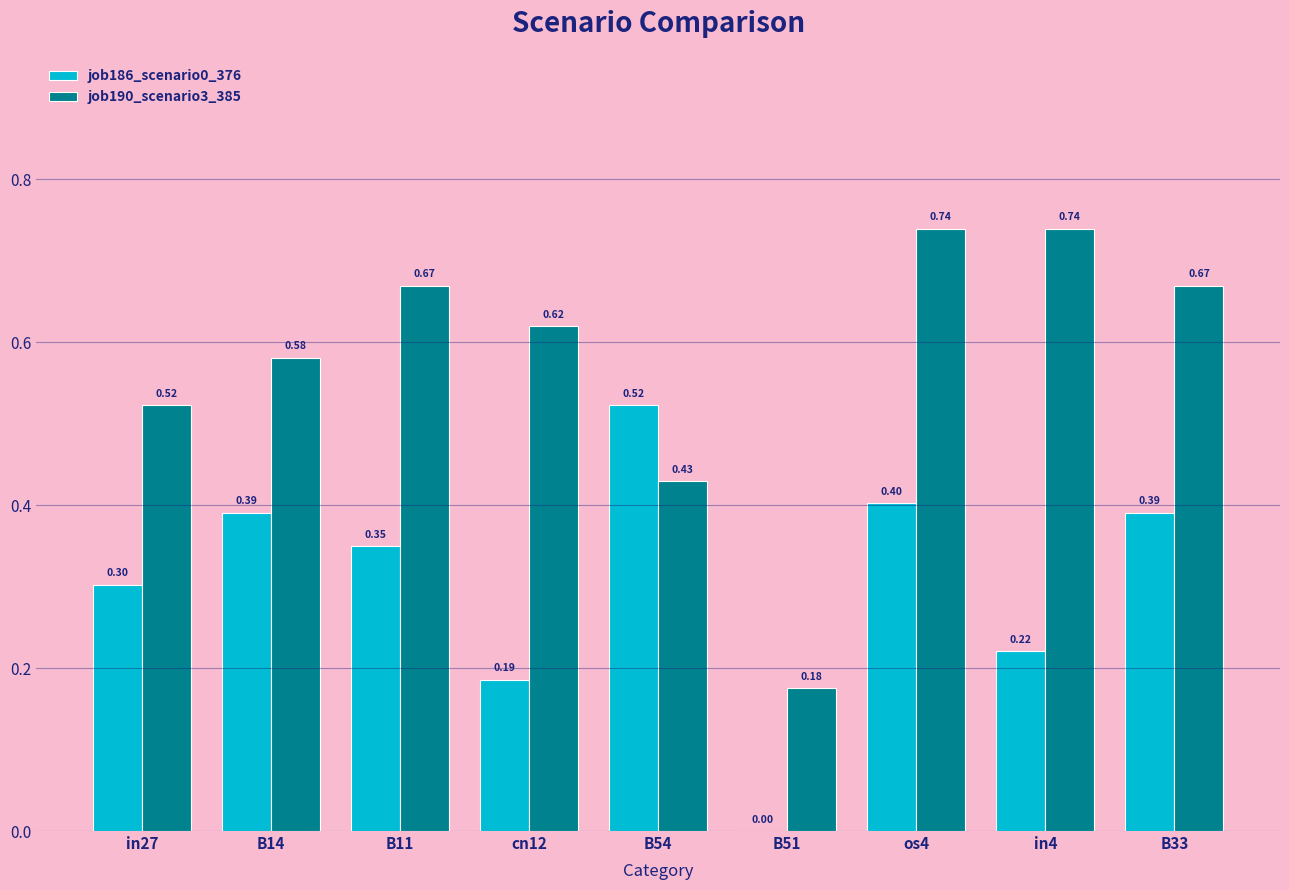

What is the total value across all series at cn12?

0.8